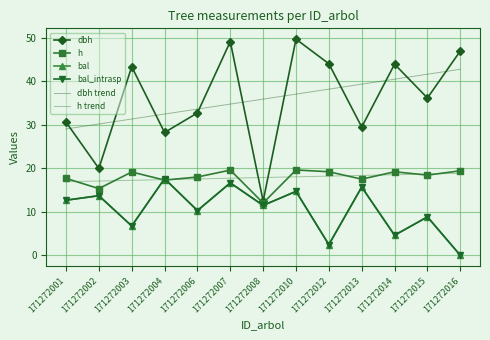

What is the lowest value of the h series?

12.0